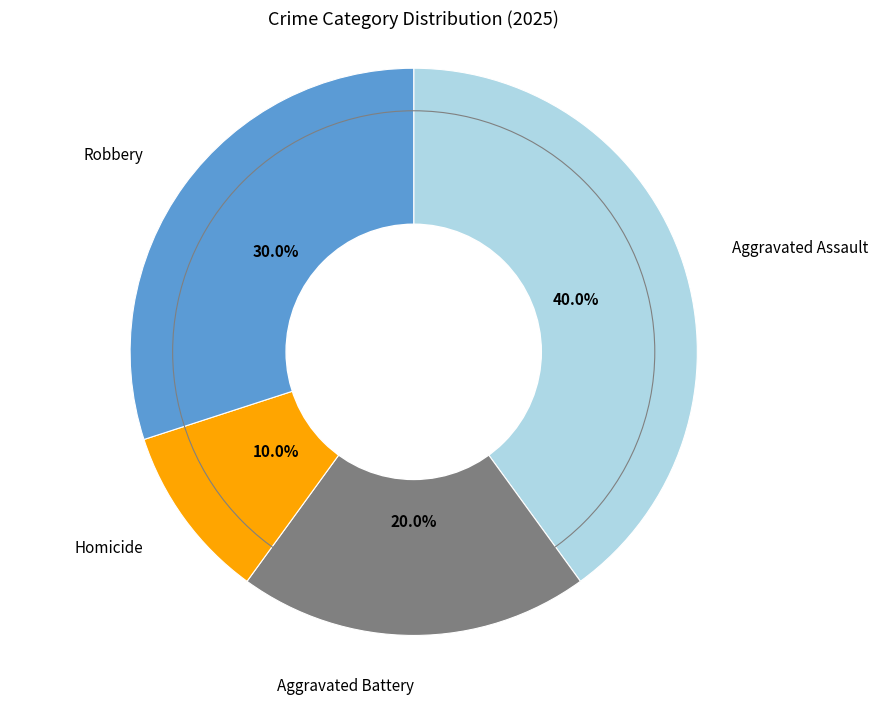

Which category has the smallest portion of the pie?

Homicide